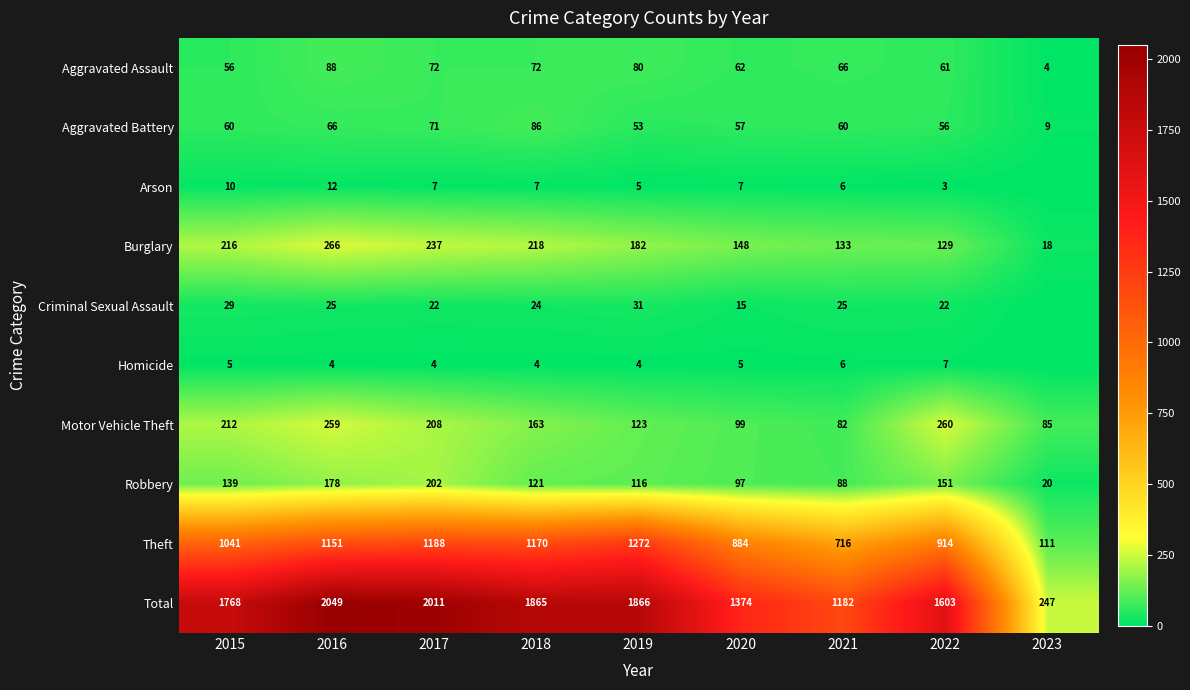

Is the value of Aggravated Assault at 2017 greater than the value of Homicide at 2022?

Yes